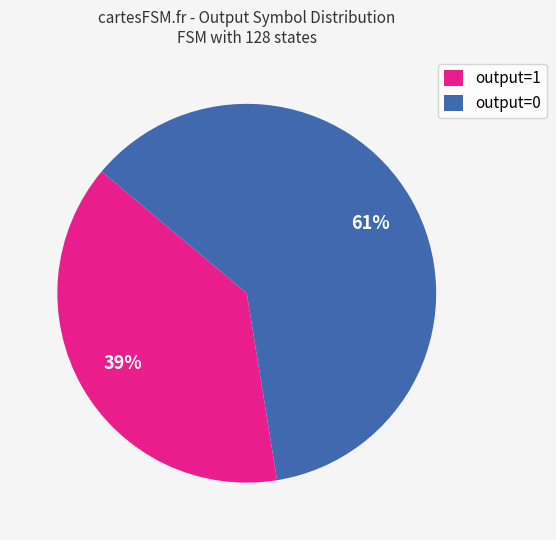

Which slice is the largest?

output=0